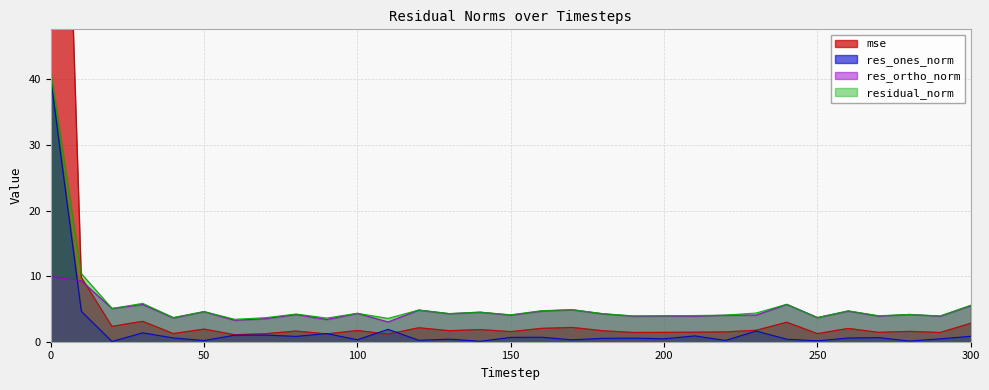

Rank the categories by mse value from highest to lowest.

0, 10, 30, 240, 300, 20, 170, 120, 160, 260, 50, 140, 230, 100, 130, 180, 80, 280, 150, 220, 210, 270, 200, 190, 290, 40, 250, 70, 90, 110, 60